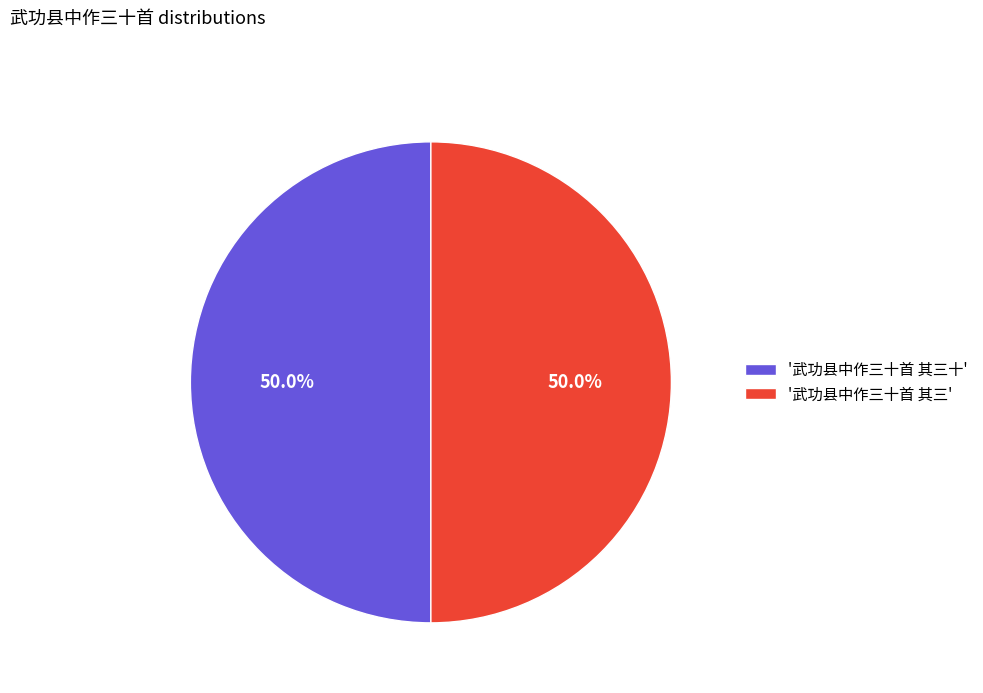

How many slices are in this pie chart?

2